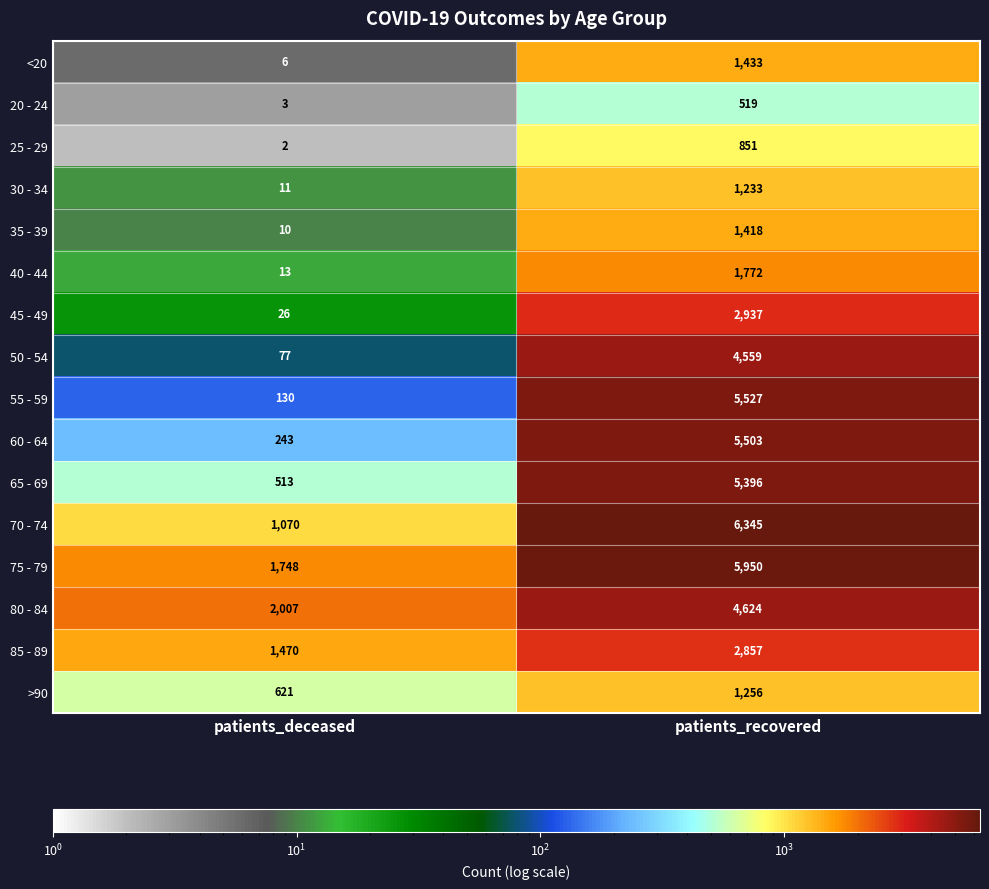

The value of 60 - 64 at patients_deceased is 243. True or false?

True